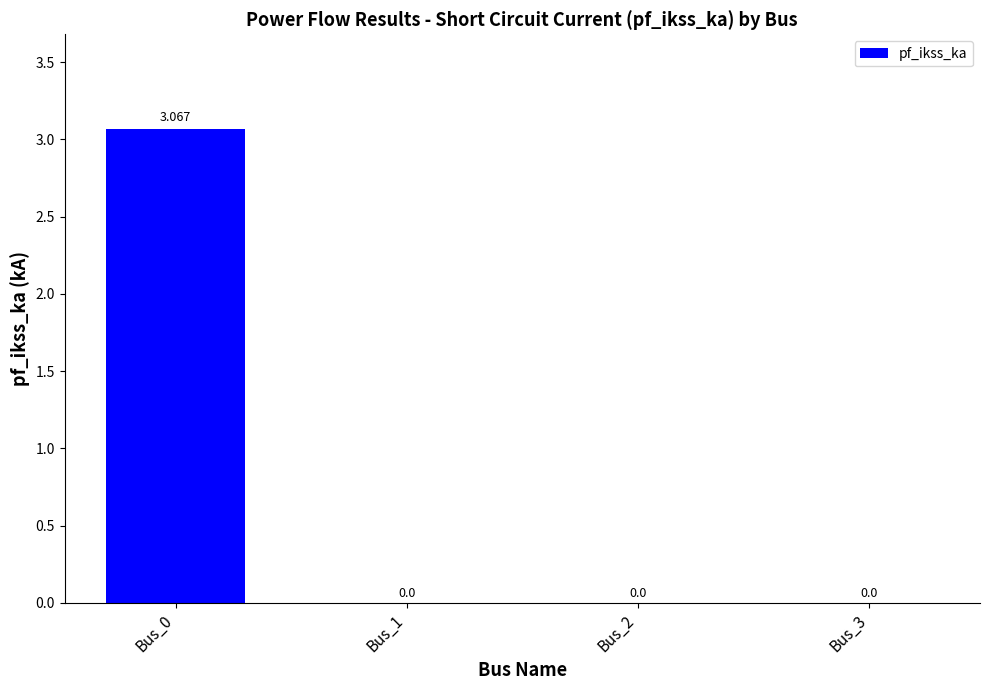

At which category does the chart reach its minimum across all series?

Bus_1